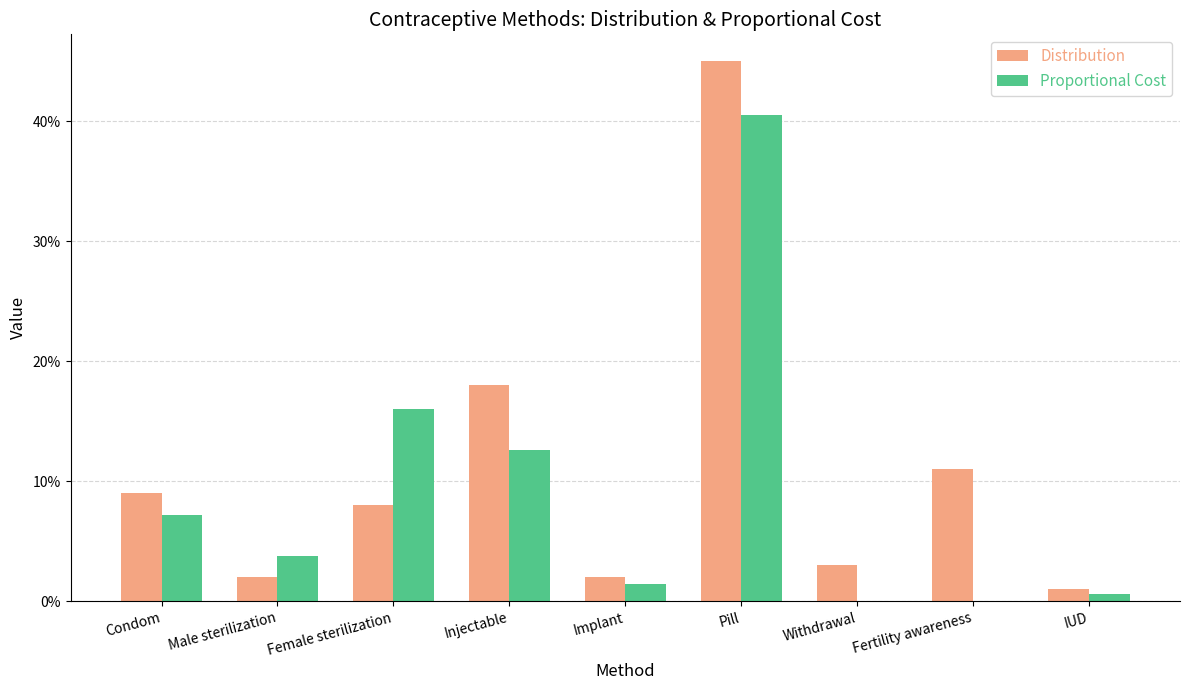

What are all the series names shown in the legend?

Distribution, Proportional Cost